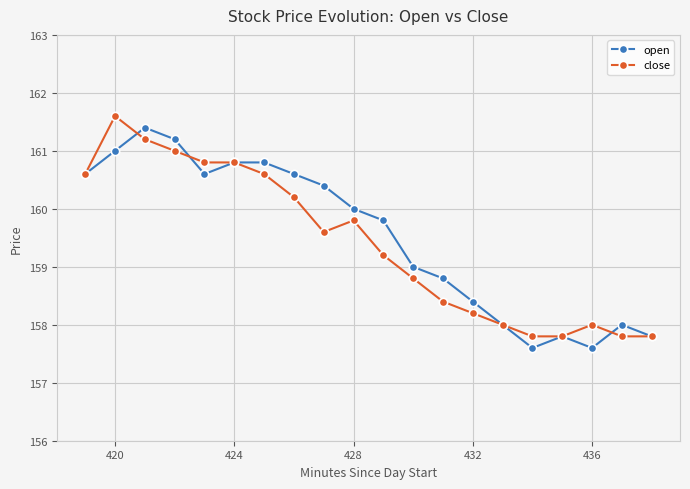

List the series in order of their peak value, highest first.

close, open